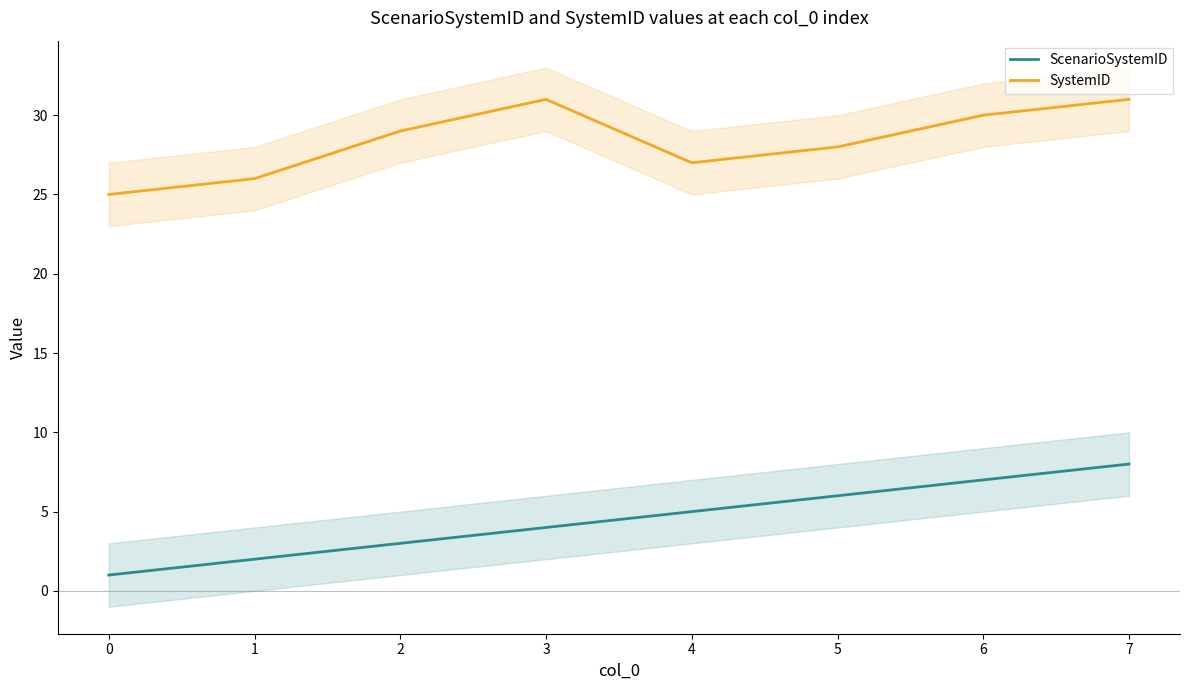

True or false: SystemID and ScenarioSystemID cross at least once.

False